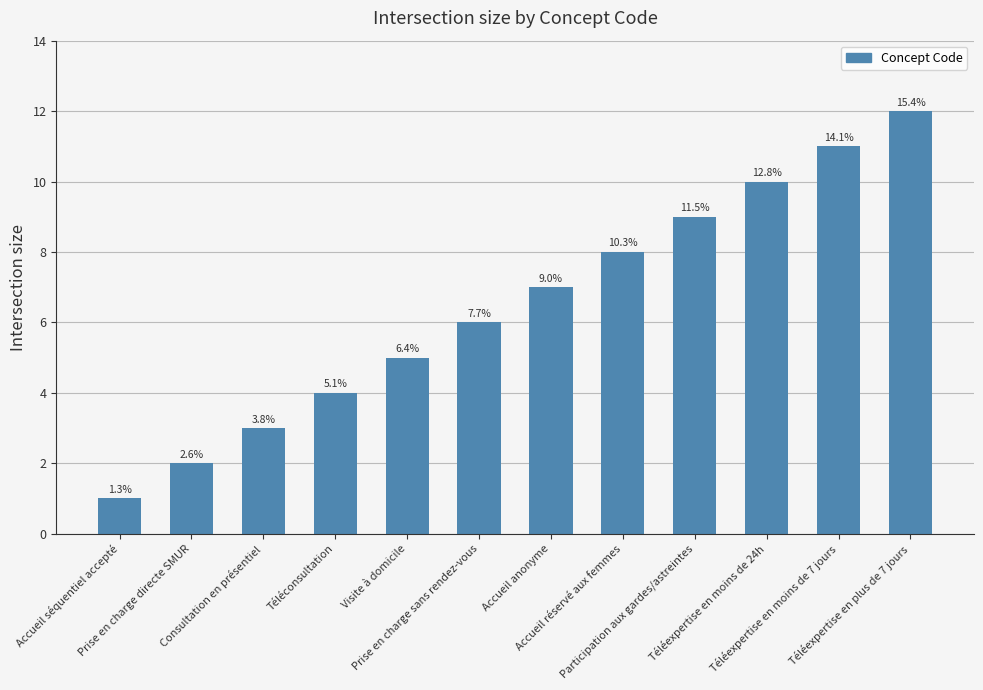

The chart shows a value of 5 at Visite à domicile. True or false?

True